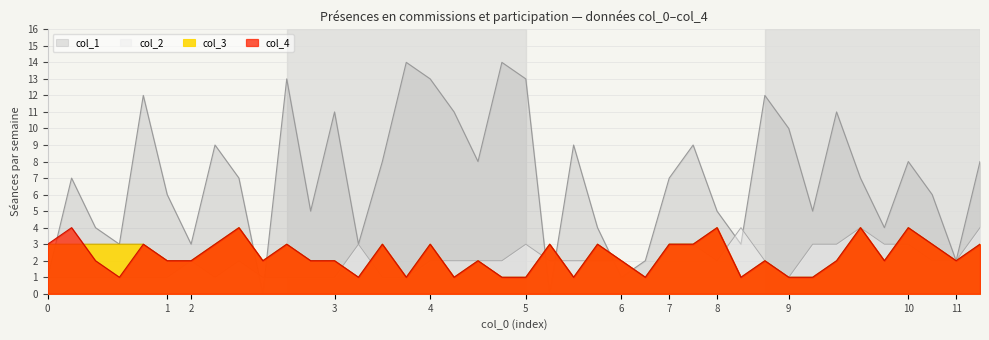

What is the sum of all col_4 values?

91